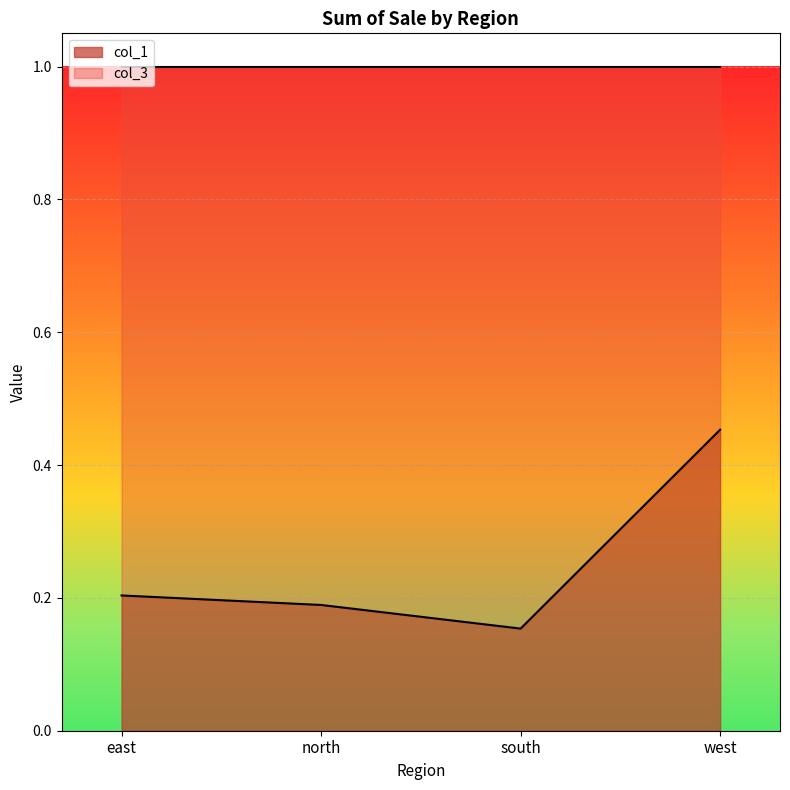

Does the chart display data point markers on the line(s)?

No